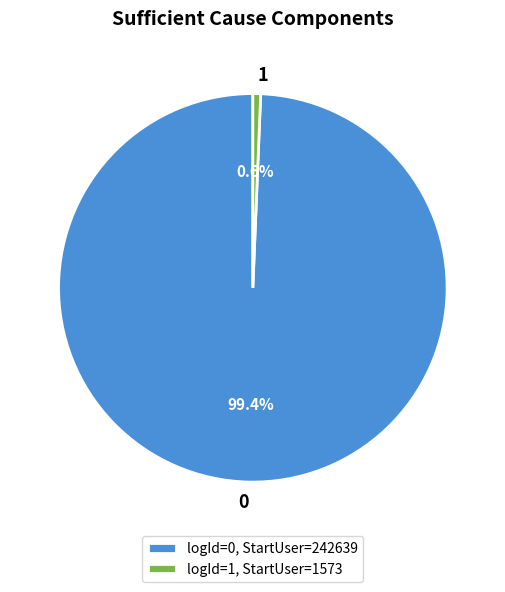

What percentage is the 1 slice, to the nearest percent?

1%